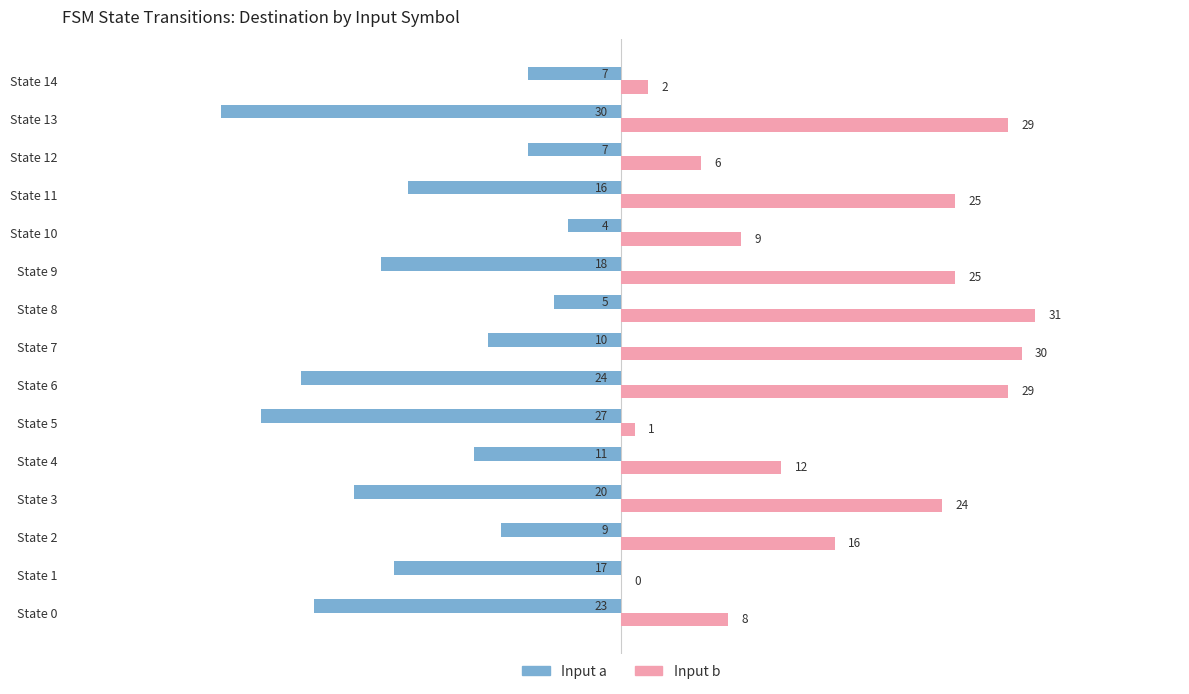

What is the sum of the Input b values at State 5 and State 11?

26